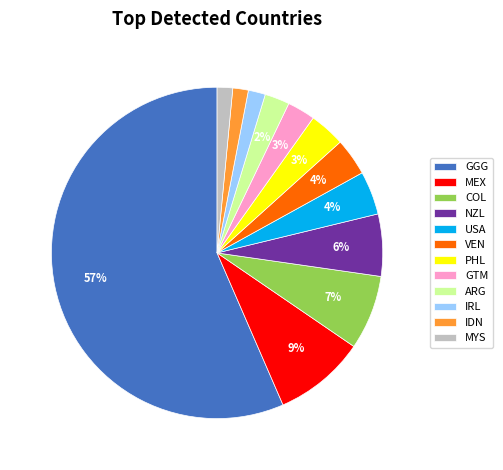

Combined, do PHL and IRL account for over 50%?

No